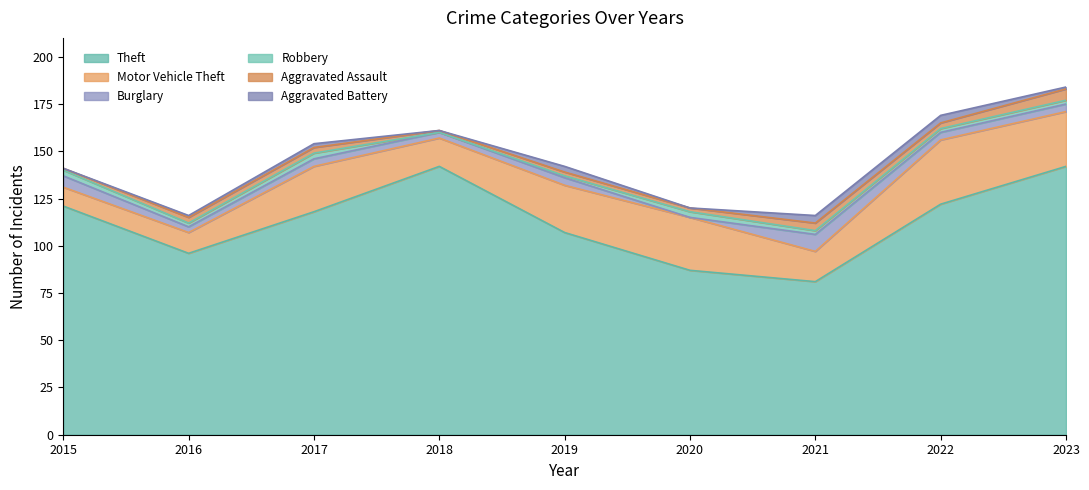

At which category is the sum across all series the highest?

2023